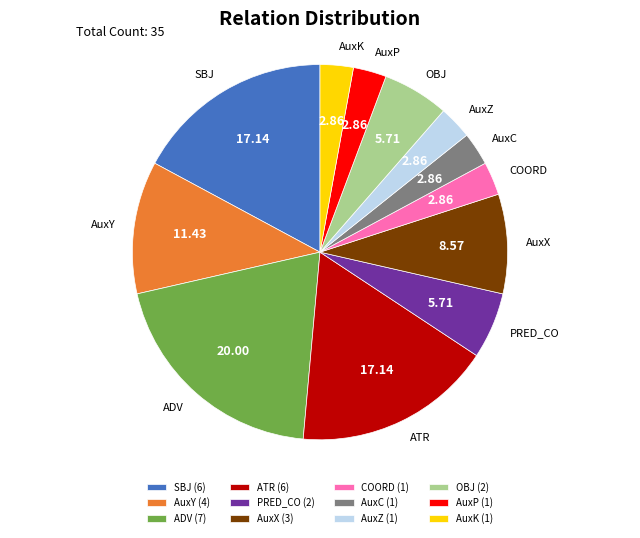

How many slices are in this pie chart?

12